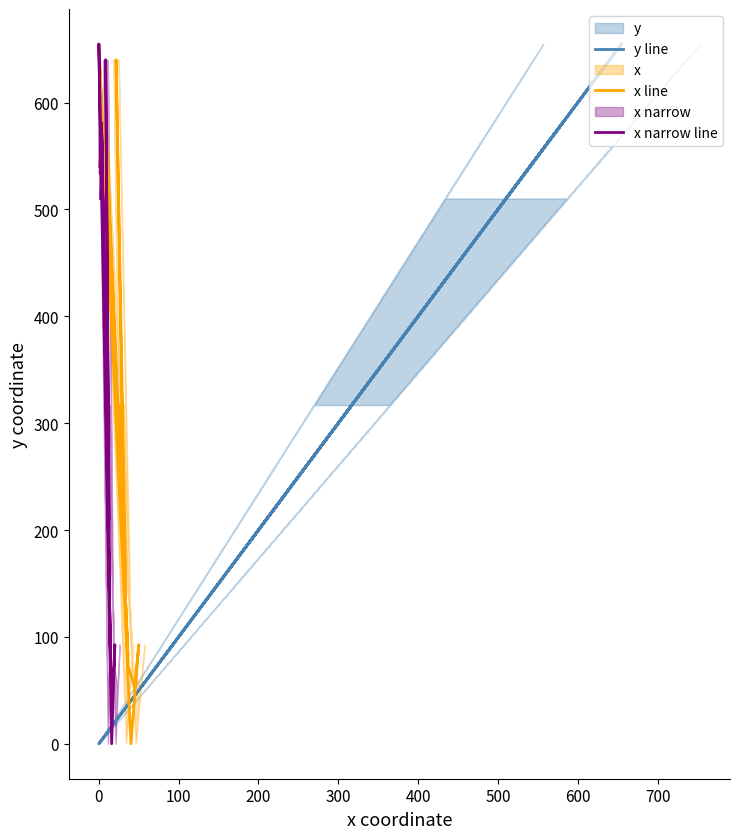

True or false: x line has more than 2 points higher than both neighbors.

True